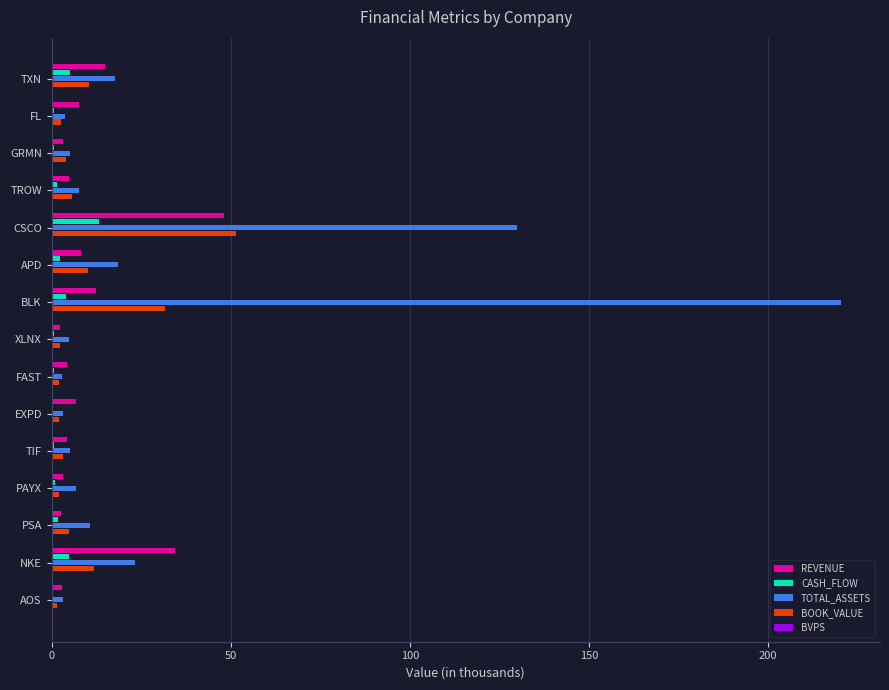

The TOTAL_ASSETS series shows 40.2 at CSCO. True or false?

False